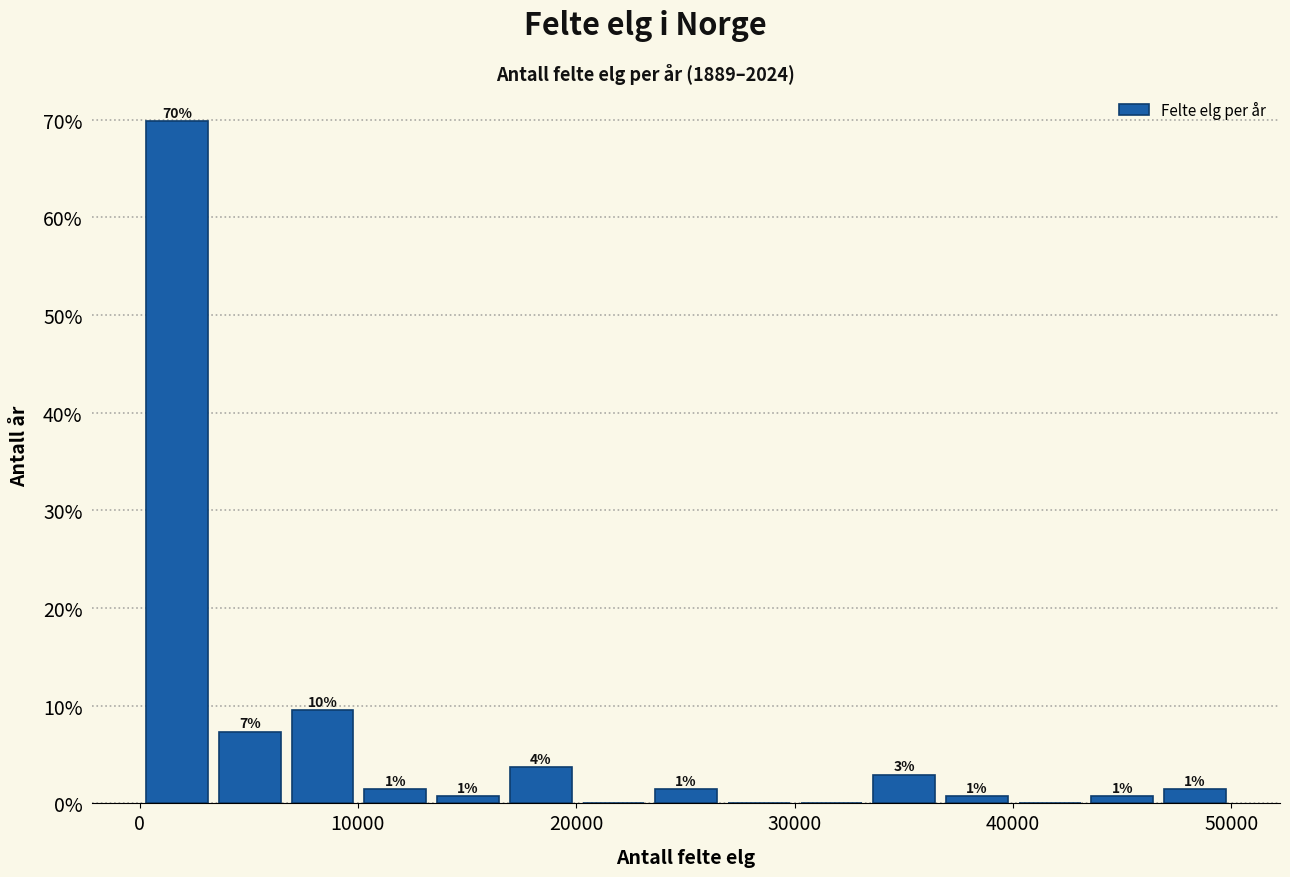

Around what value on the x-axis is the tallest bar? Give the approximate position of its centre, as read against the axis.

2000